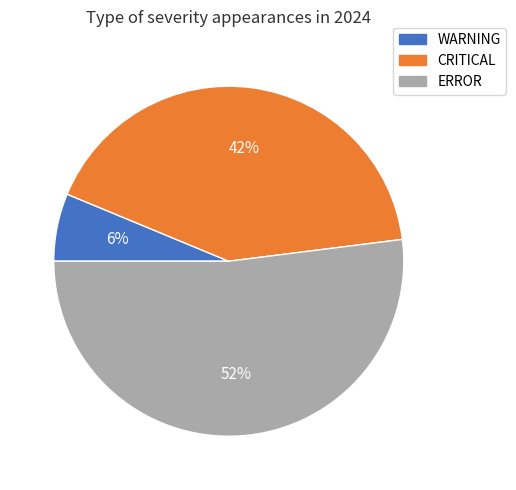

The WARNING slice represents 6% of the pie. True or false?

True